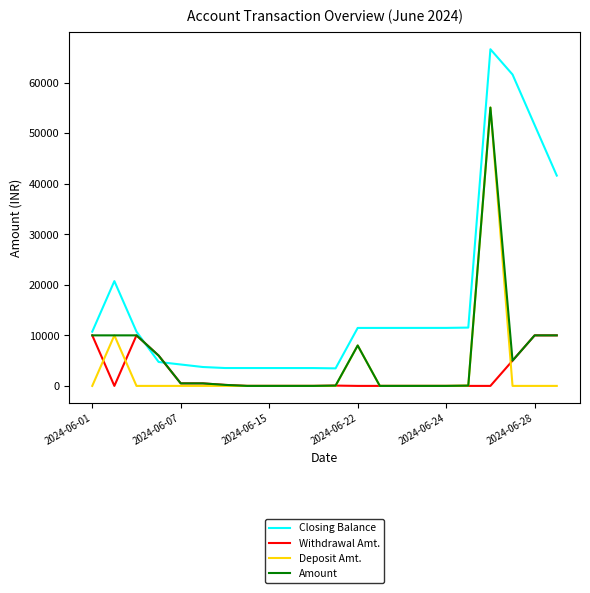

What is the greatest value displayed?

66615.9